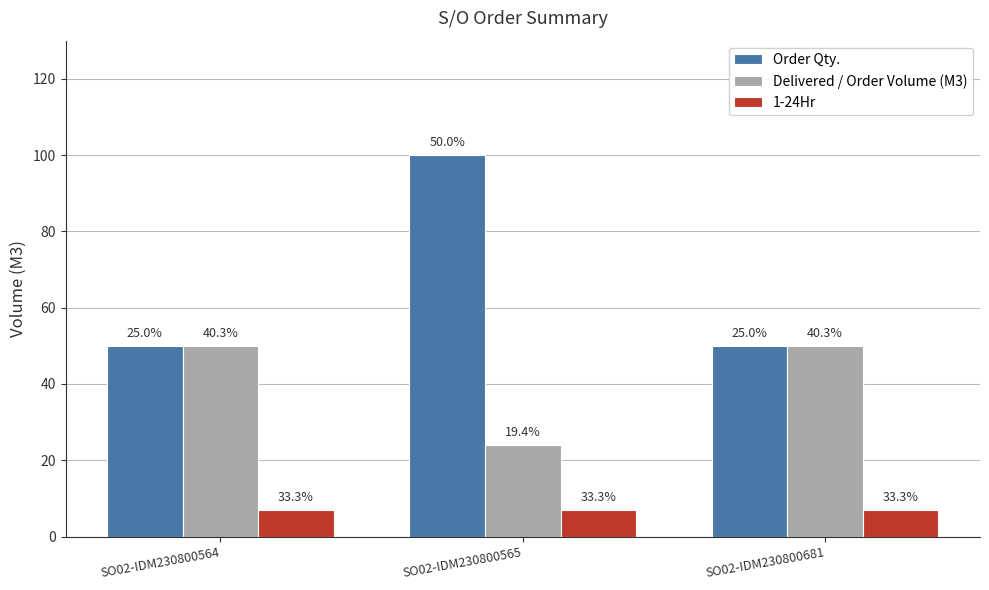

How many bars are there in each group?

3